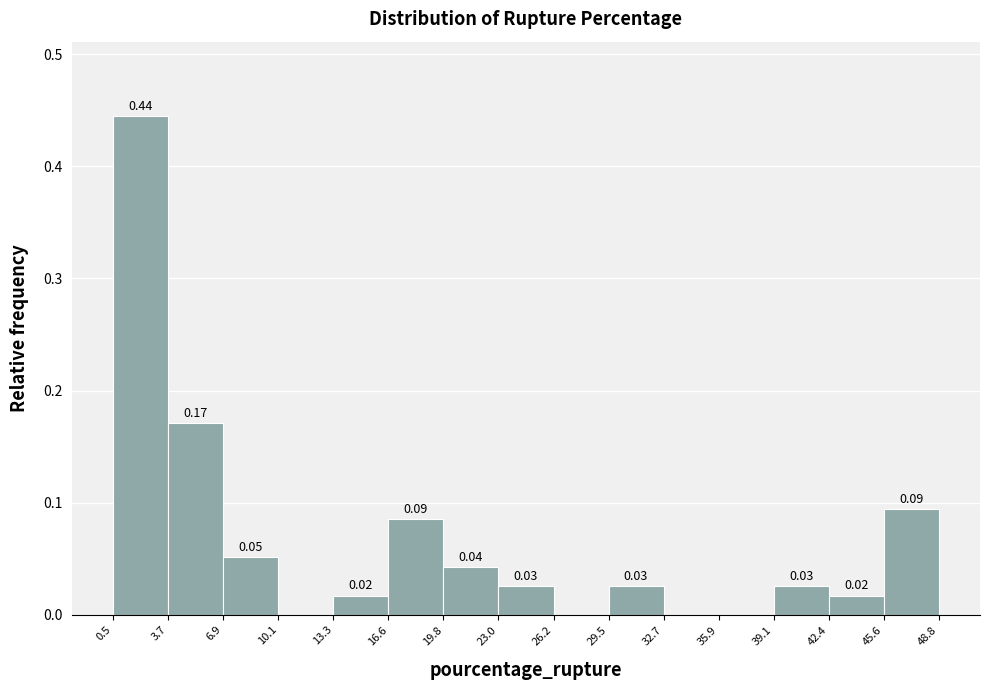

Over which range of the x-axis is the bar tallest?

0.5 to 3.7